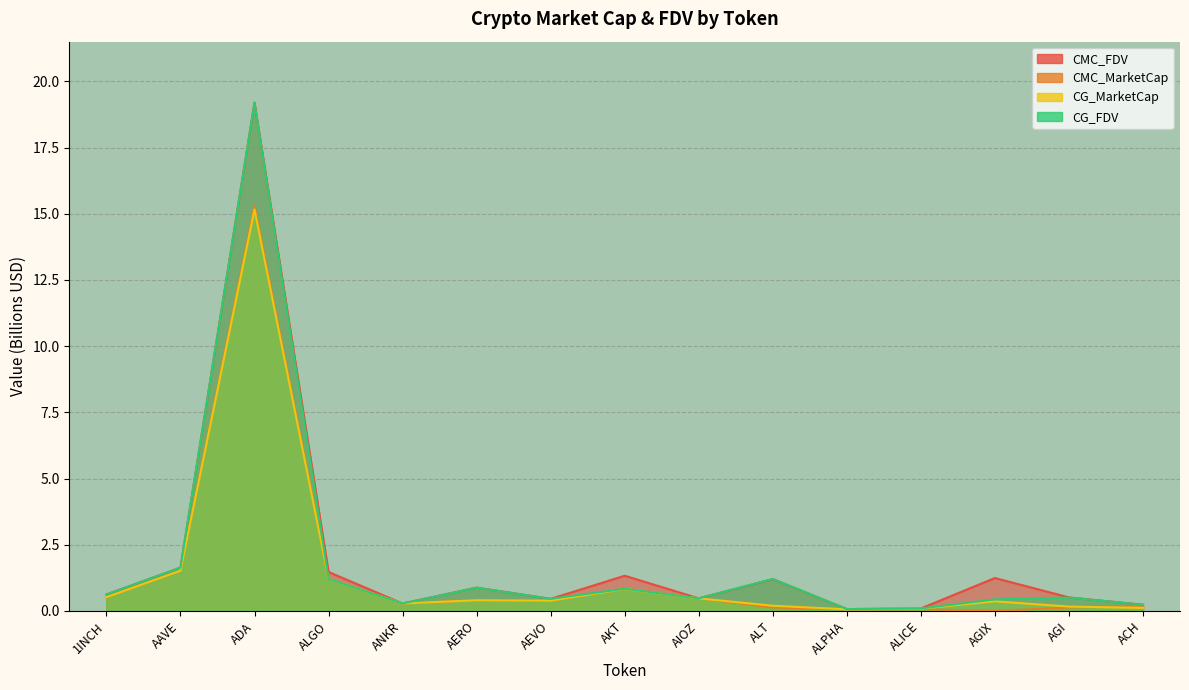

What is the label of the 11th point from the left?

ALPHA